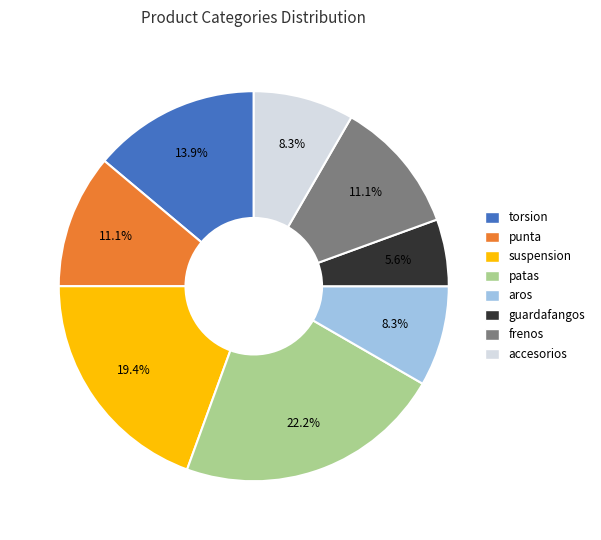

What is the smallest slice in the pie chart?

guardafangos